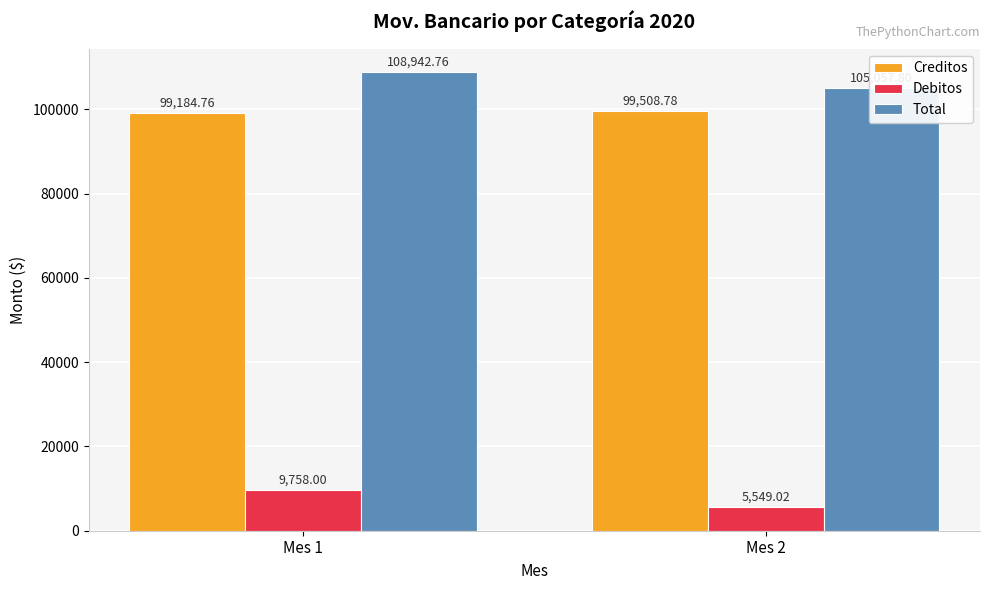

What is the spread (max minus min) of values at Mes 1?

99184.8